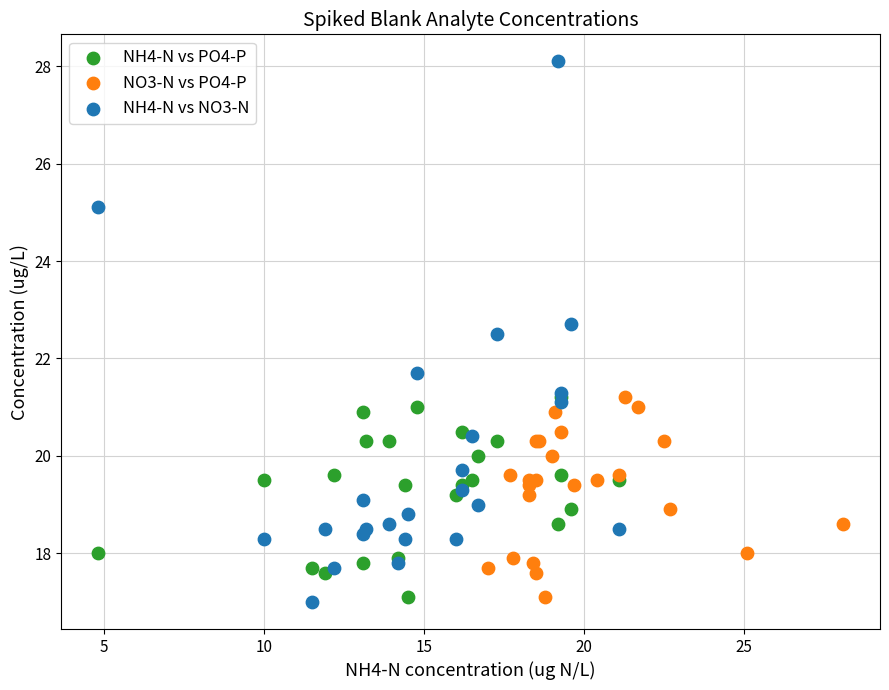

What are all the series names shown in the legend?

NH4-N vs PO4-P, NO3-N vs PO4-P, NH4-N vs NO3-N